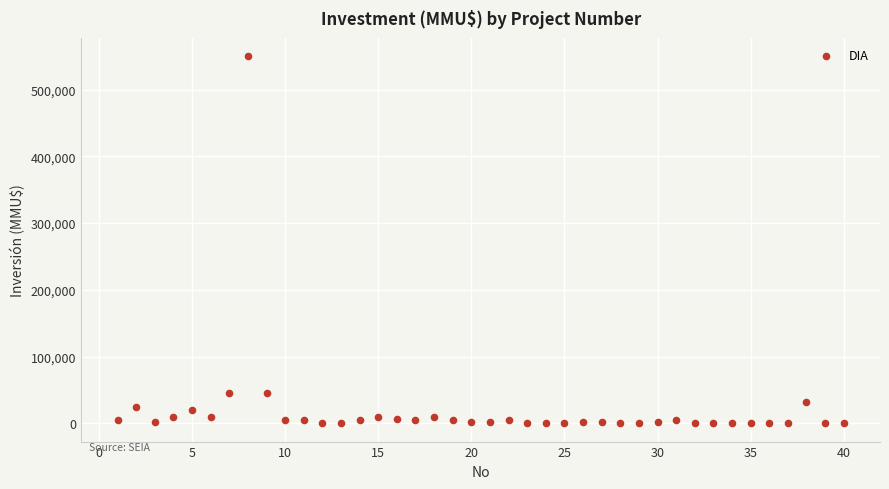

What is the range of Y values (max minus min)?

550000